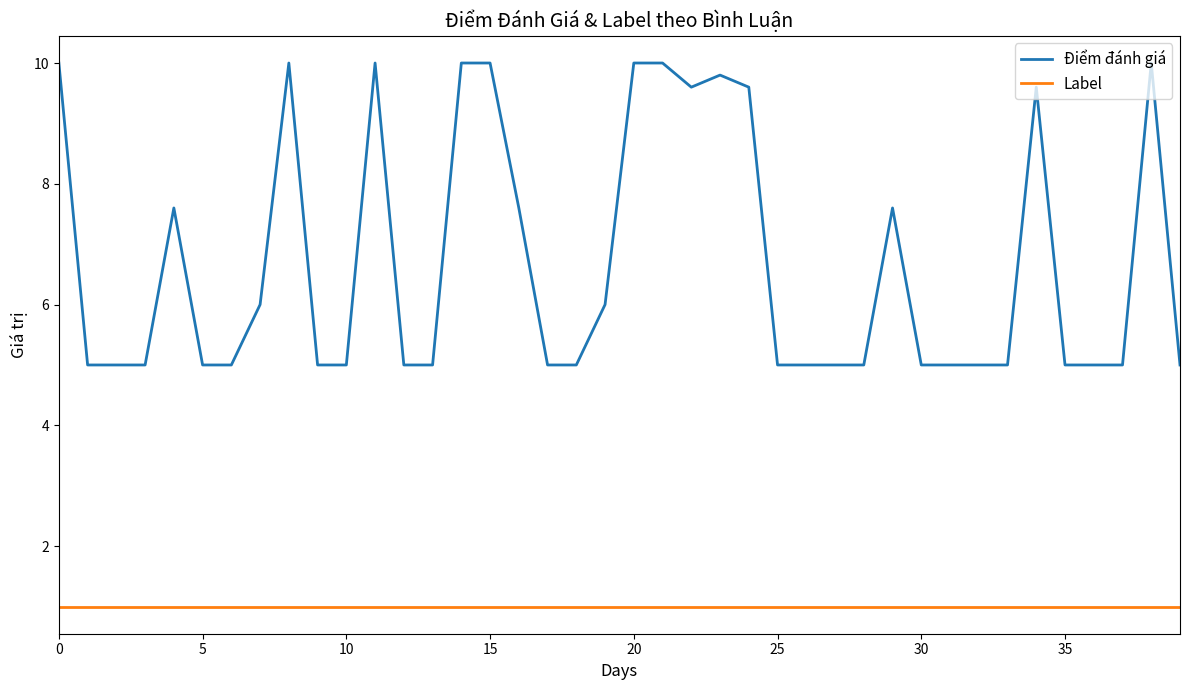

Which series has the largest total across all categories?

Điểm đánh giá